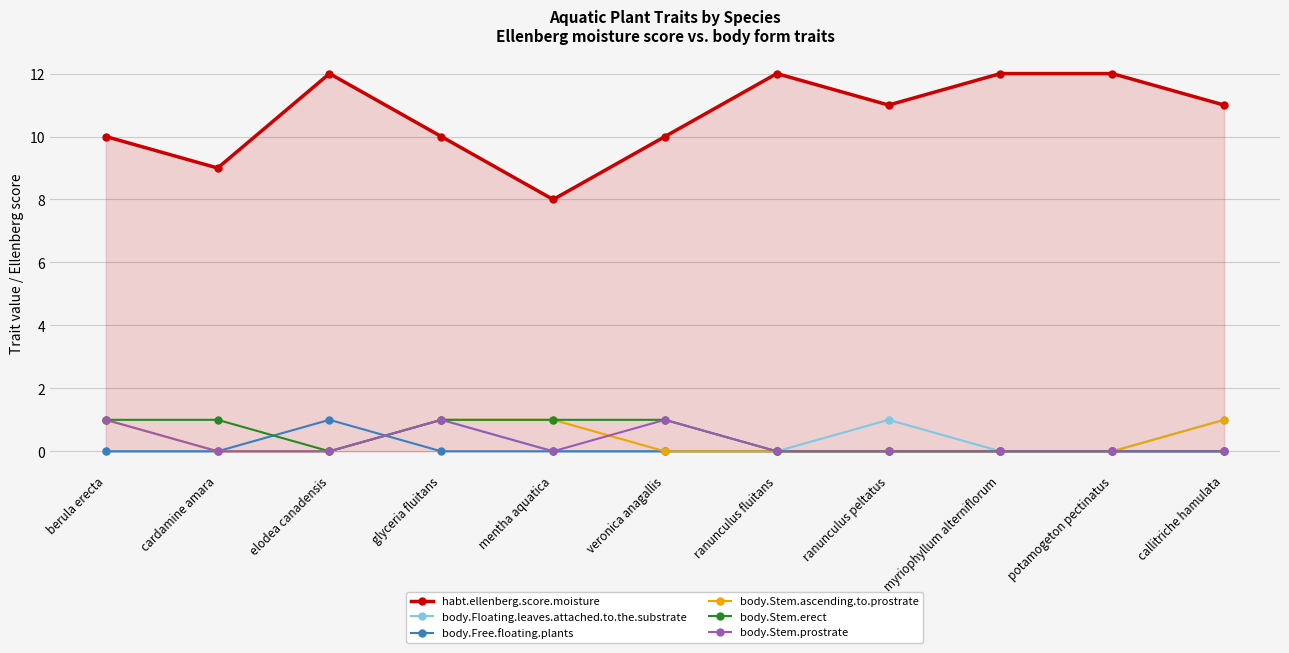

Is the value of body.Floating.leaves.attached.to.the.substrate at elodea canadensis greater than the value of body.Stem.ascending.to.prostrate at berula erecta?

No